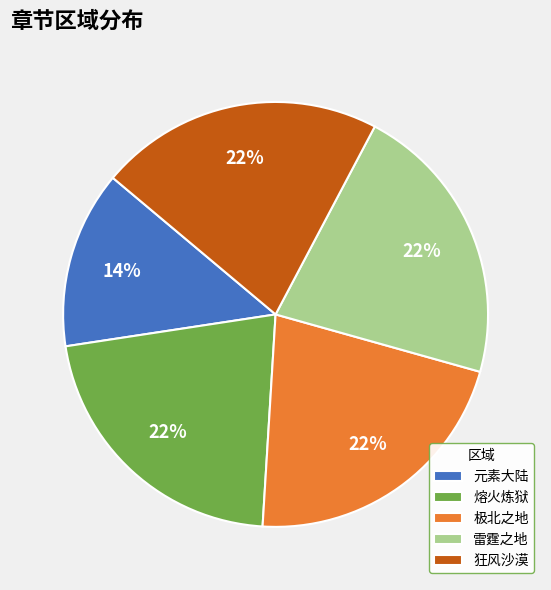

How many segments does this pie chart have?

5